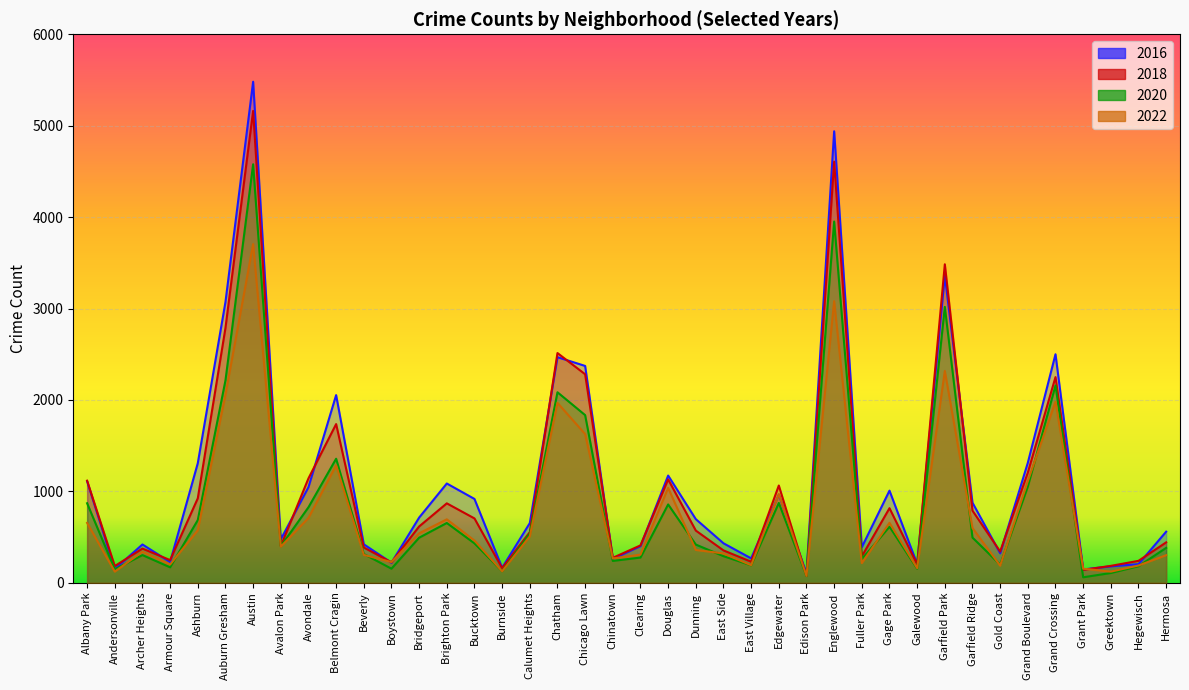

In 2020, how many points are higher than both neighbors (excluding endpoints)?

11